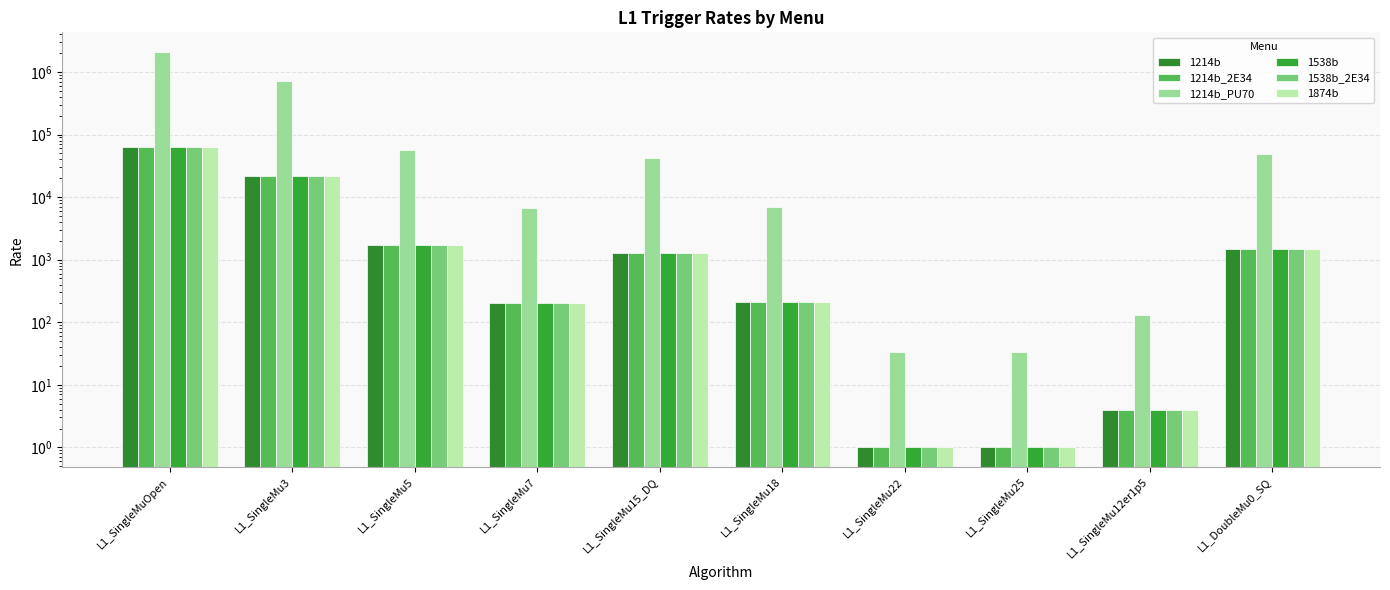

Rank the categories by 1874b value from lowest to highest.

L1_SingleMu22, L1_SingleMu25, L1_SingleMu12er1p5, L1_SingleMu7, L1_SingleMu18, L1_SingleMu15_DQ, L1_DoubleMu0_SQ, L1_SingleMu5, L1_SingleMu3, L1_SingleMuOpen